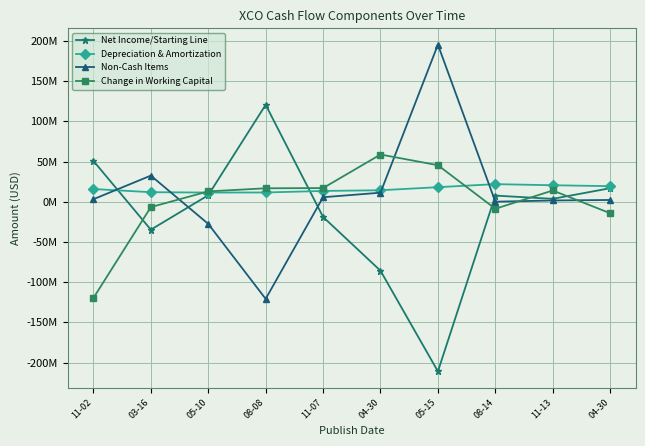

Reading right to left, extract all data points from this chart.

Net Income/Starting Line: 16924000	3684000	7744000	-211049000	-85757000	-18824000	120750000	8193000	-34699000	50936000
Depreciation & Amortization: 19470000	20613000	22000000	18206000	14392000	13518000	11622000	11508000	11987000	15910000
Non-Cash Items: 2273000	1659000	159000	195554000	11347000	5704000	-120794000	-27476000	32621000	3211000
Change in Working Capital: -14207000	14084000	-8659000	45541000	58870000	17108000	16827000	12971000	-6583000	-119722000